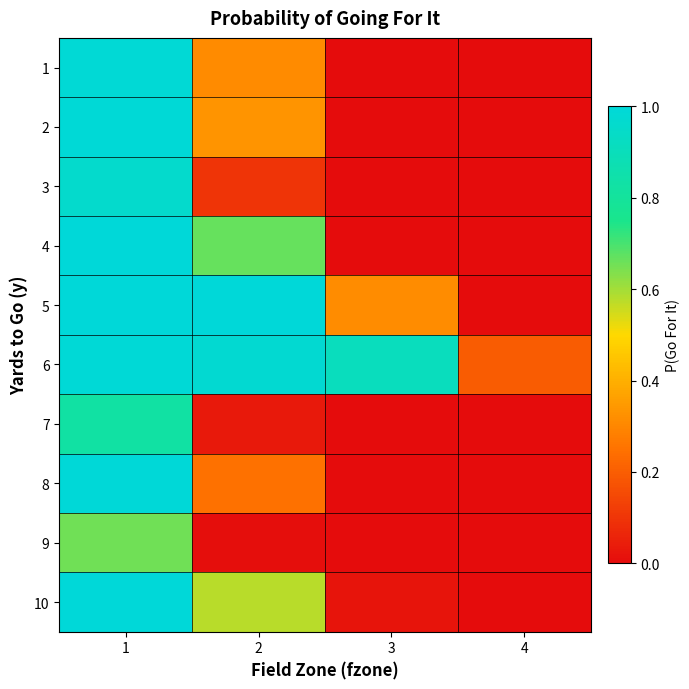

At how many categories does at least one series exceed 0?

4